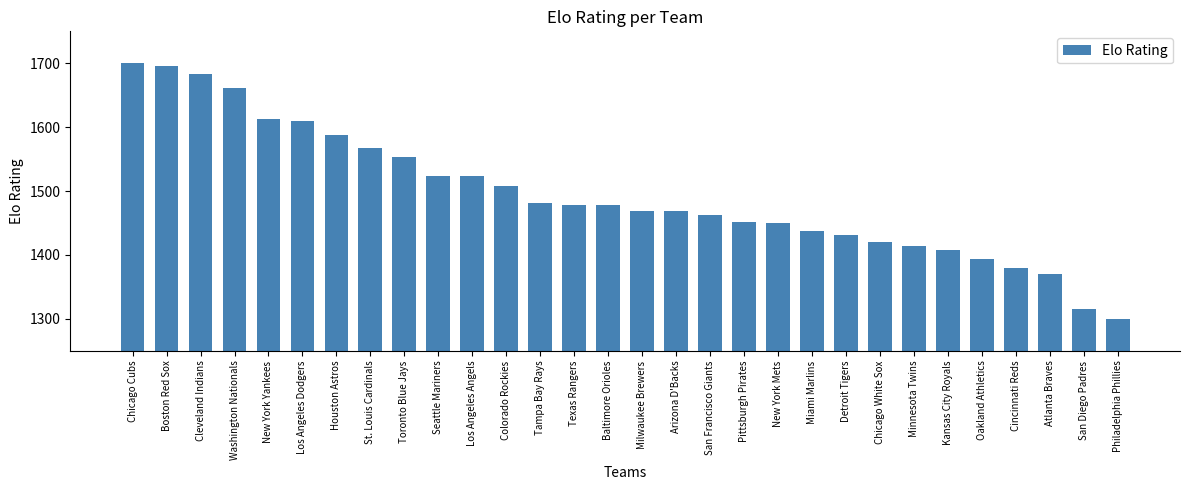

What is the minimum value shown in the chart?

1300